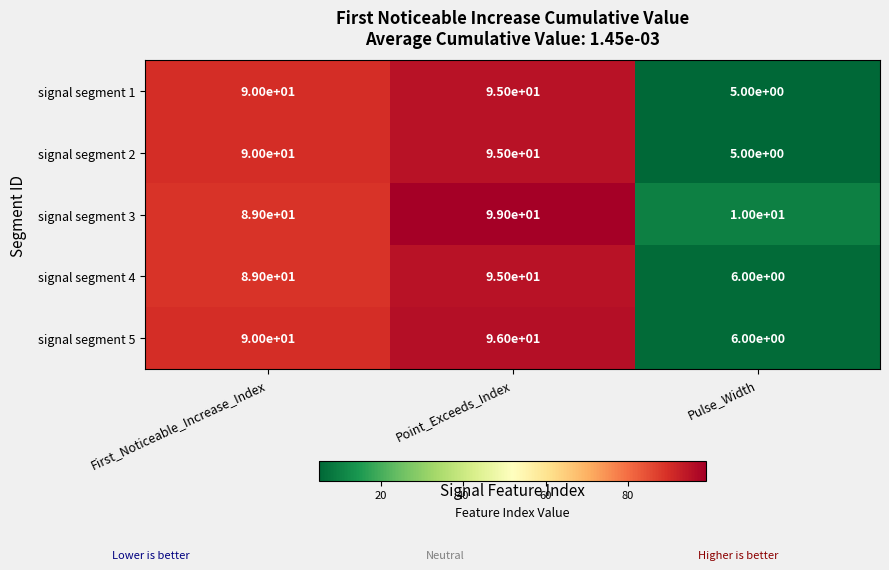

List the labels in order of signal segment 5 value, largest first.

Point_Exceeds_Index, First_Noticeable_Increase_Index, Pulse_Width